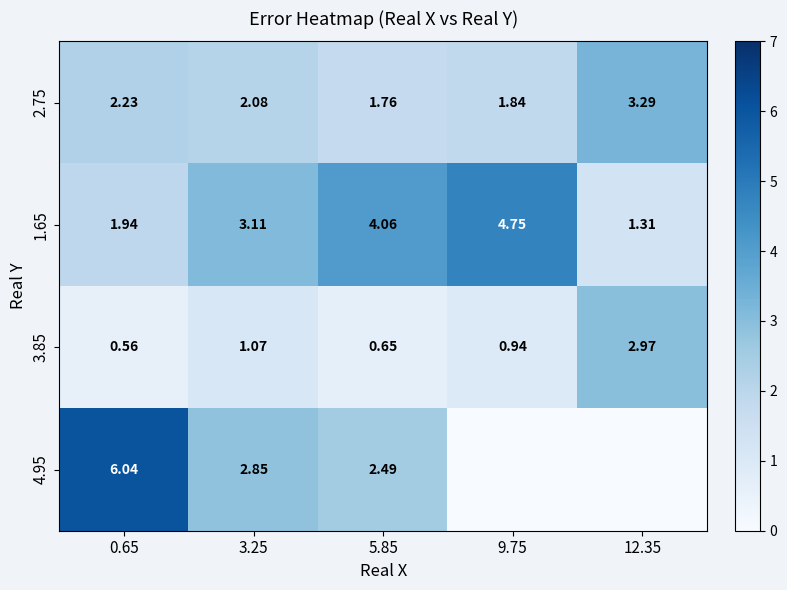

Is the value of 2.75 at 5.85 greater than the value of 1.65 at 3.25?

No